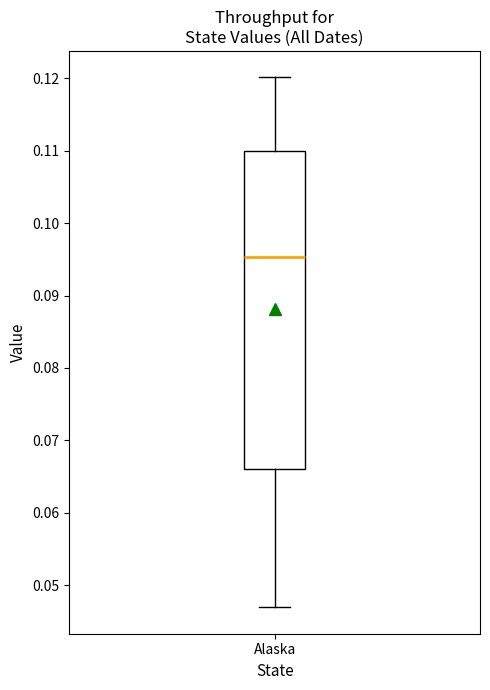

Read this box plot against the y-axis: the position of the median line, the range covered by the box, and the ends of both whiskers. The values are not printed on the chart, so give them approximately, as read against the axis.

median 0.095, box 0.066 to 0.110, whiskers 0.047 to 0.120